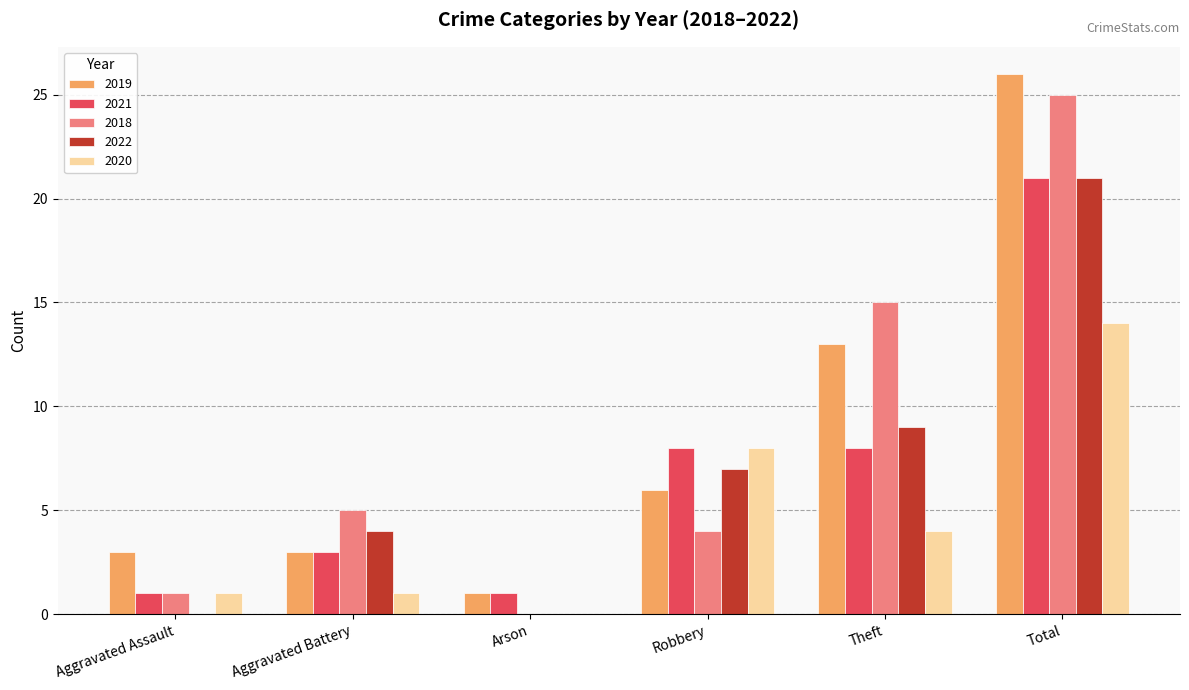

How many series are shown in this chart?

5